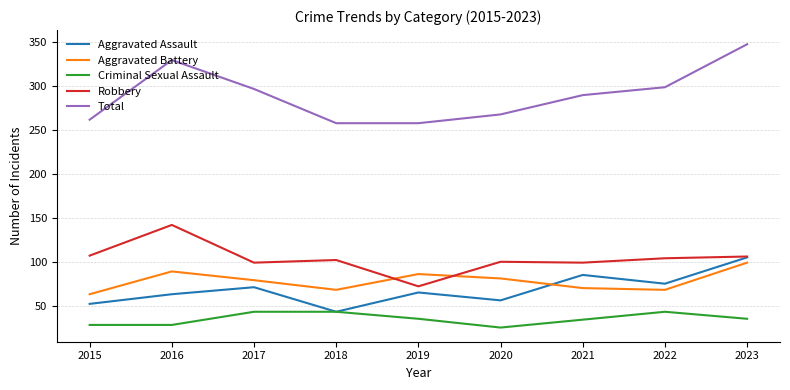

At how many categories does at least one series exceed 252?

9